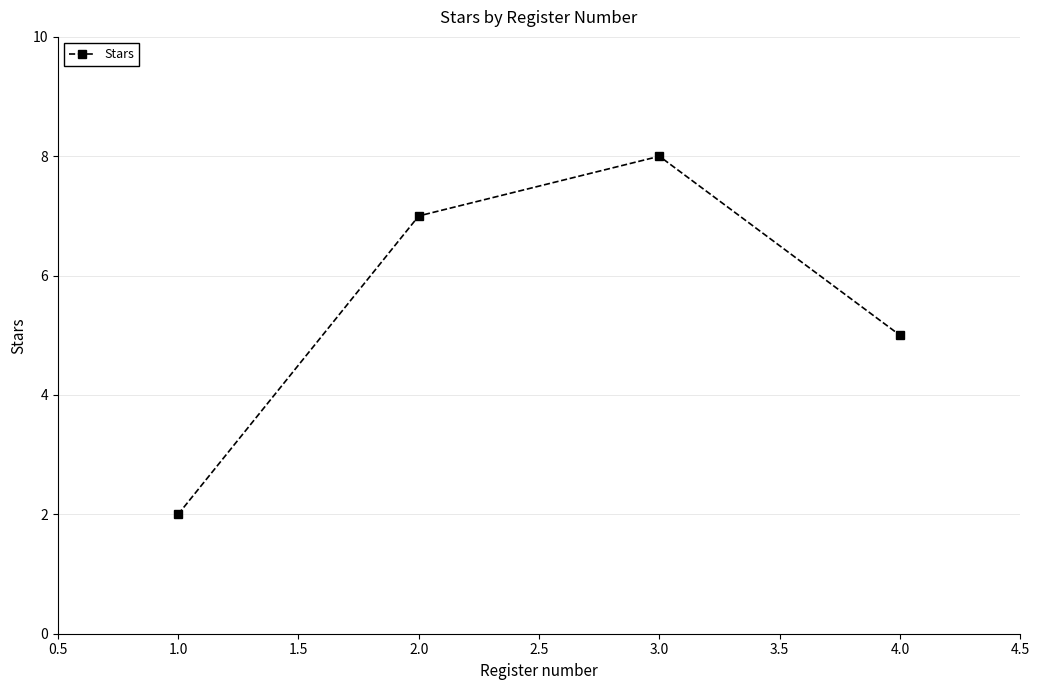

How many series are shown in this chart?

1